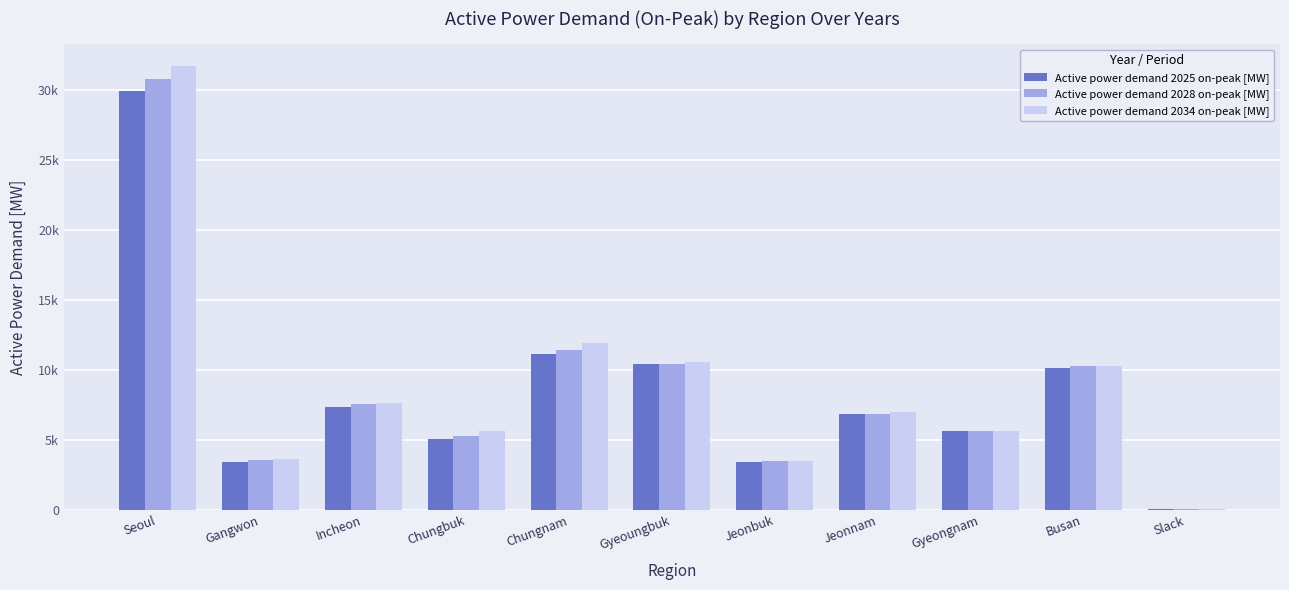

Does the chart contain stacked bars?

No